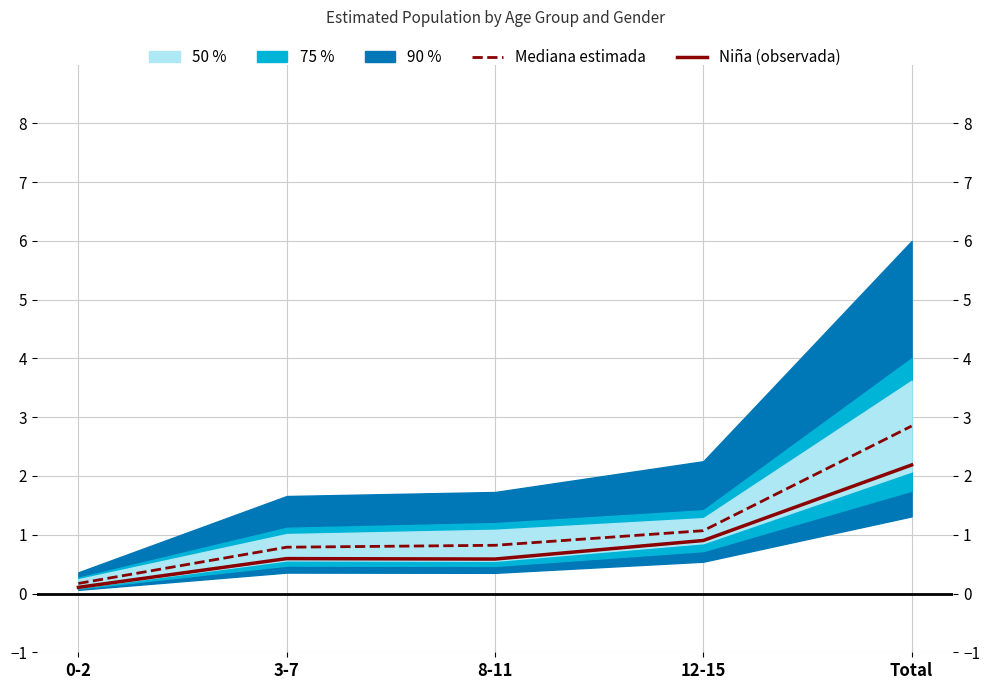

What is the difference between the Niña (observada) values at 12-15 and 8-11?

0.3